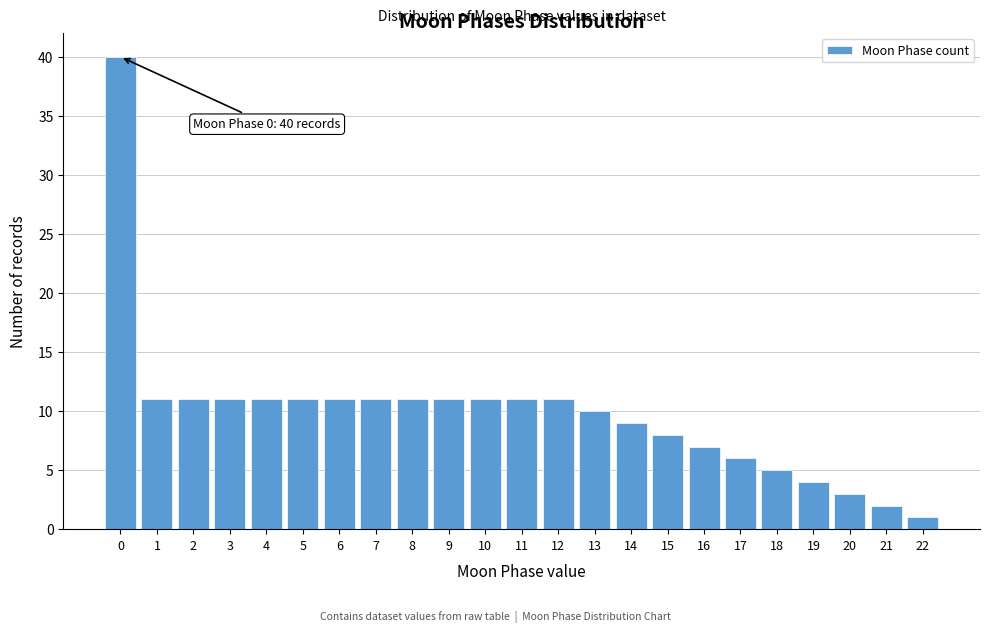

Reading left to right, what are all the values shown in this chart?

40	11	11	11	11	11	11	11	11	11	11	11	11	10	9	8	7	6	5	4	3	2	1